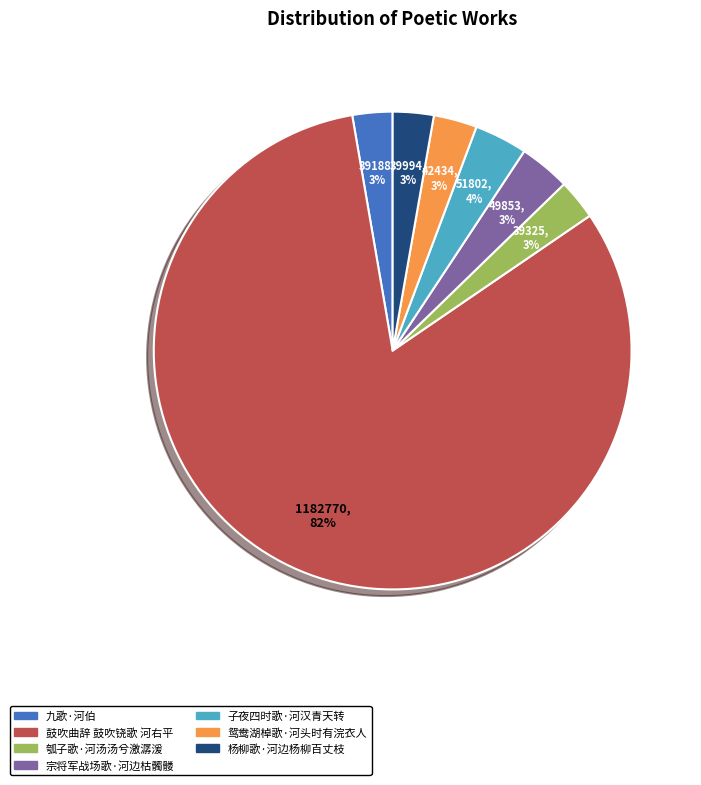

The 鸳鸯湖棹歌·河头时有浣衣人 slice represents 14% of the pie. True or false?

False